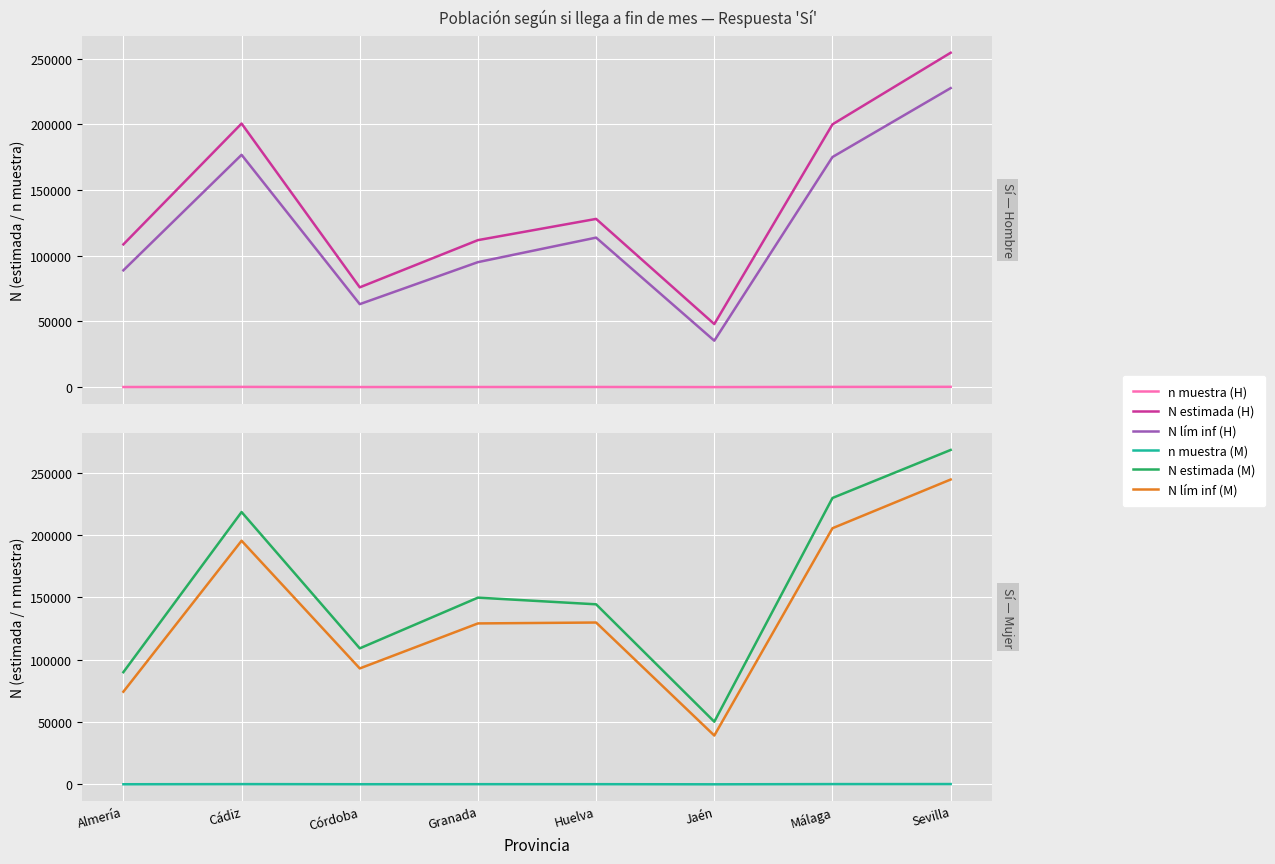

True or false: N lím inf (H) has a value of 34868 at Granada.

False